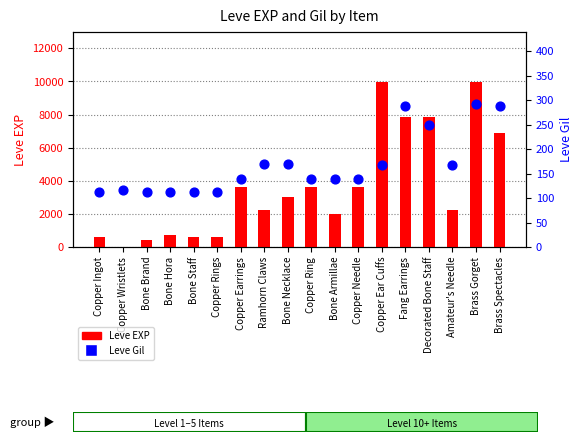

At which category is the sum across all series the highest?

Brass Gorget